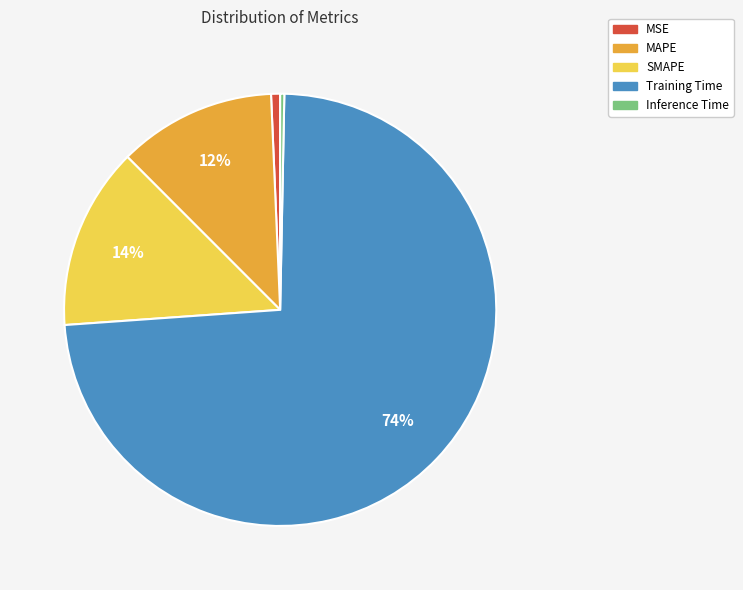

Which has a higher value, MAPE or Training Time?

Training Time